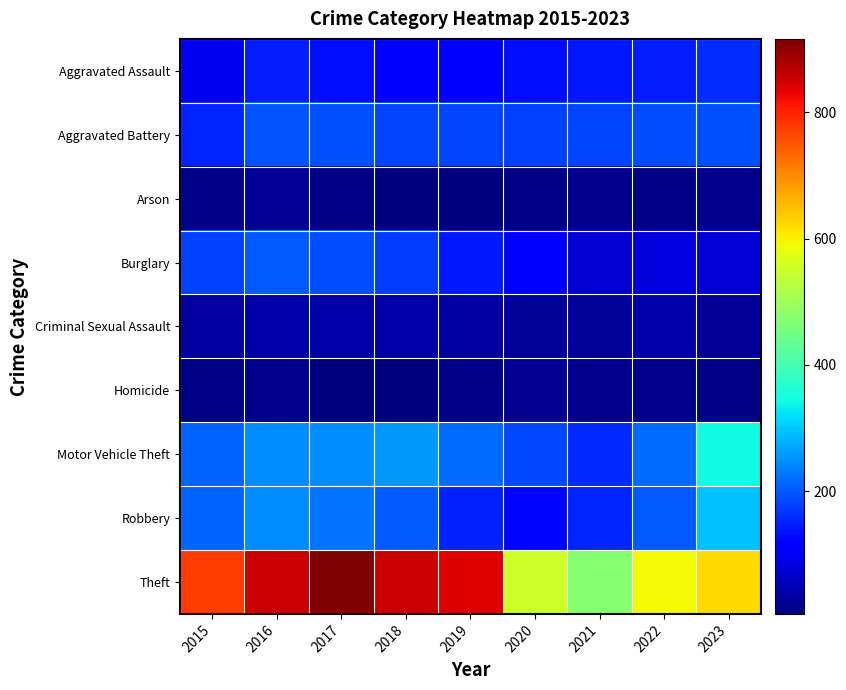

Which series changed the most between 2018 and 2022?

Theft